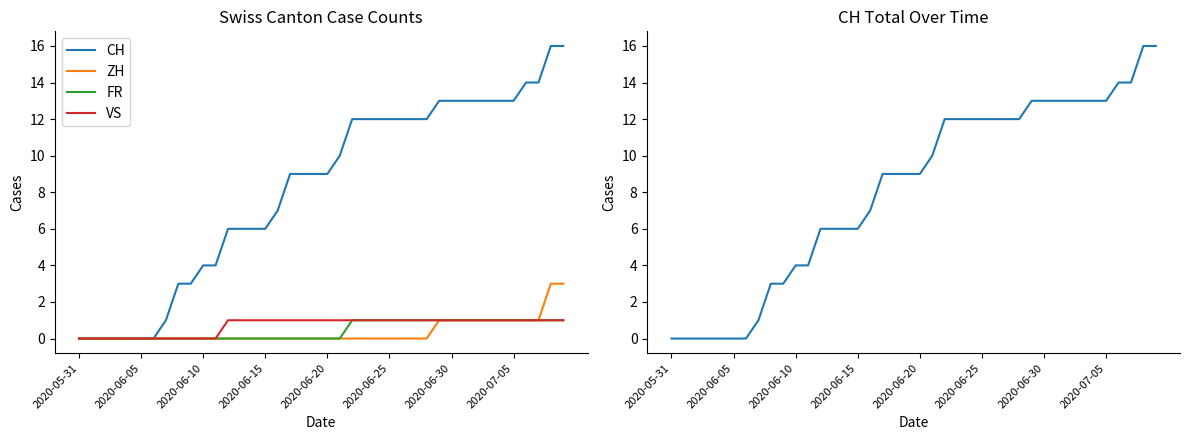

True or false: ZH and FR cross at least once.

False